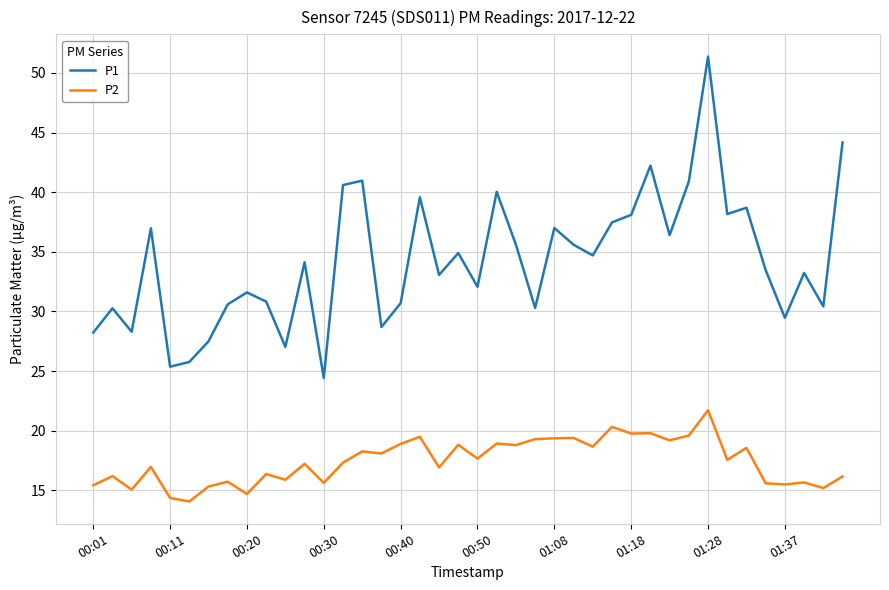

True or false: P2 and P1 cross at least once.

False